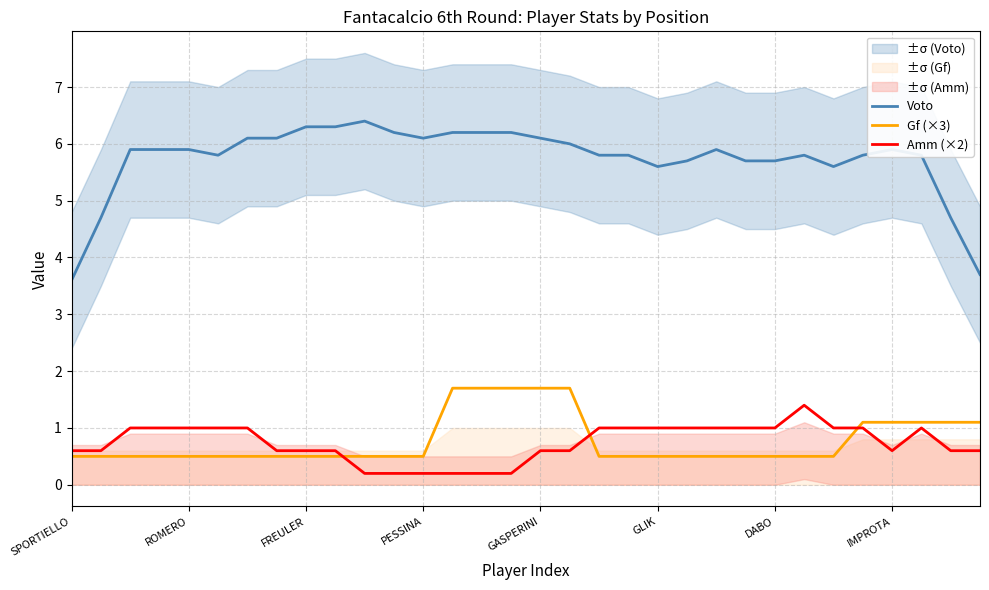

The Amm (×2) series shows 0.9 at FREULER. True or false?

False